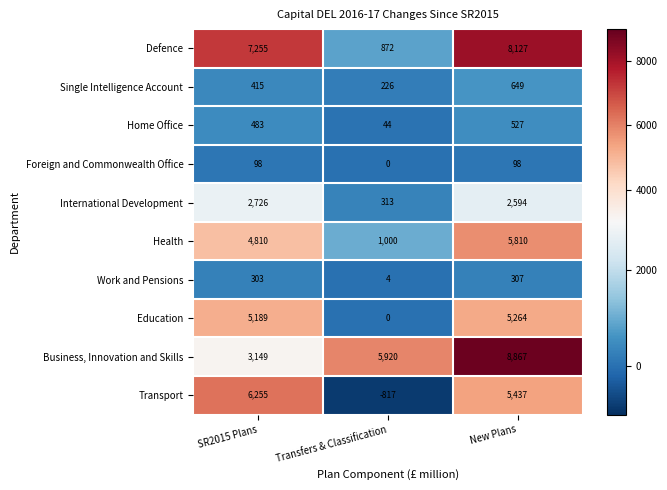

What value does the Transport series have at New Plans?

5437